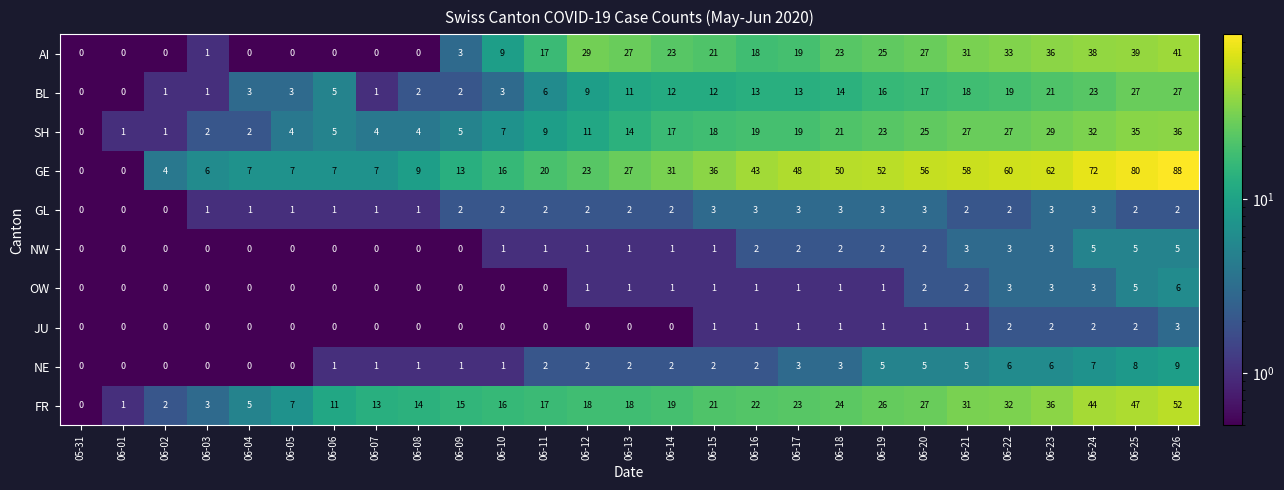

At how many categories does at least one series exceed 67?

3